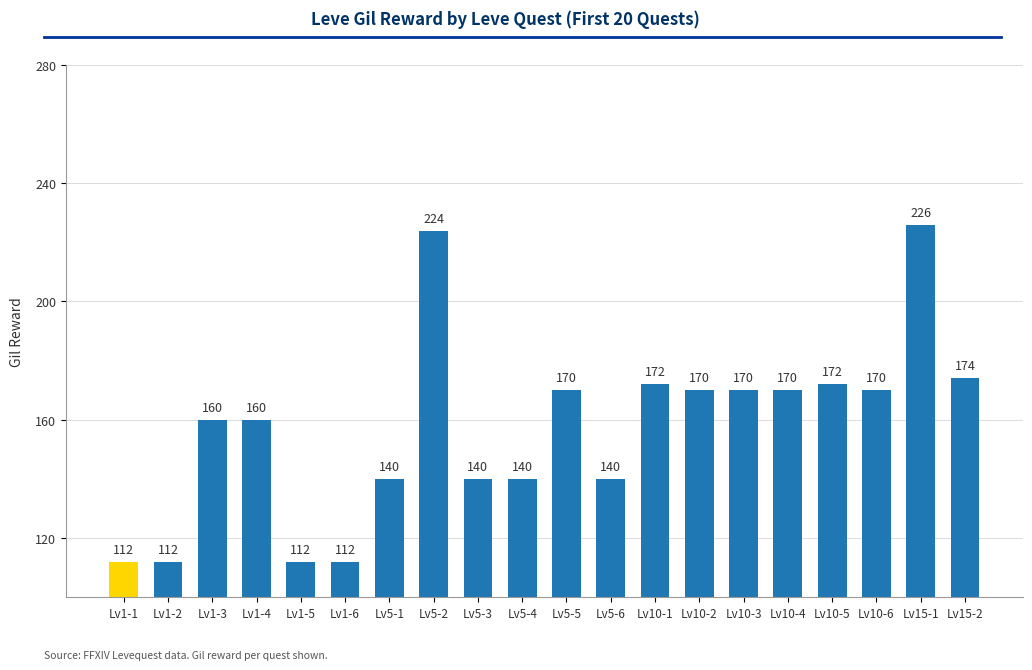

True or false: the data shows 170 at Lv10-4.

True